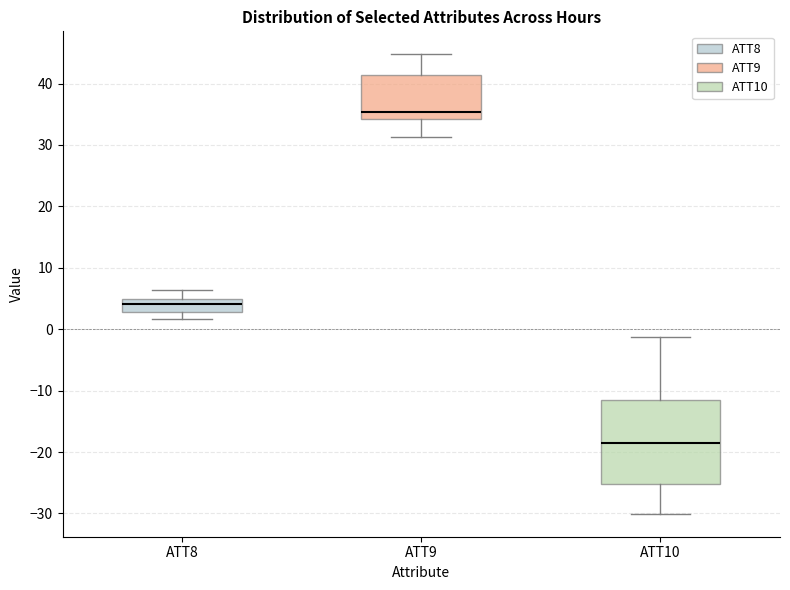

Where is the lower edge of the box for ATT9 on the y-axis? The values are not printed on the chart, so give them approximately, as read against the axis.

34